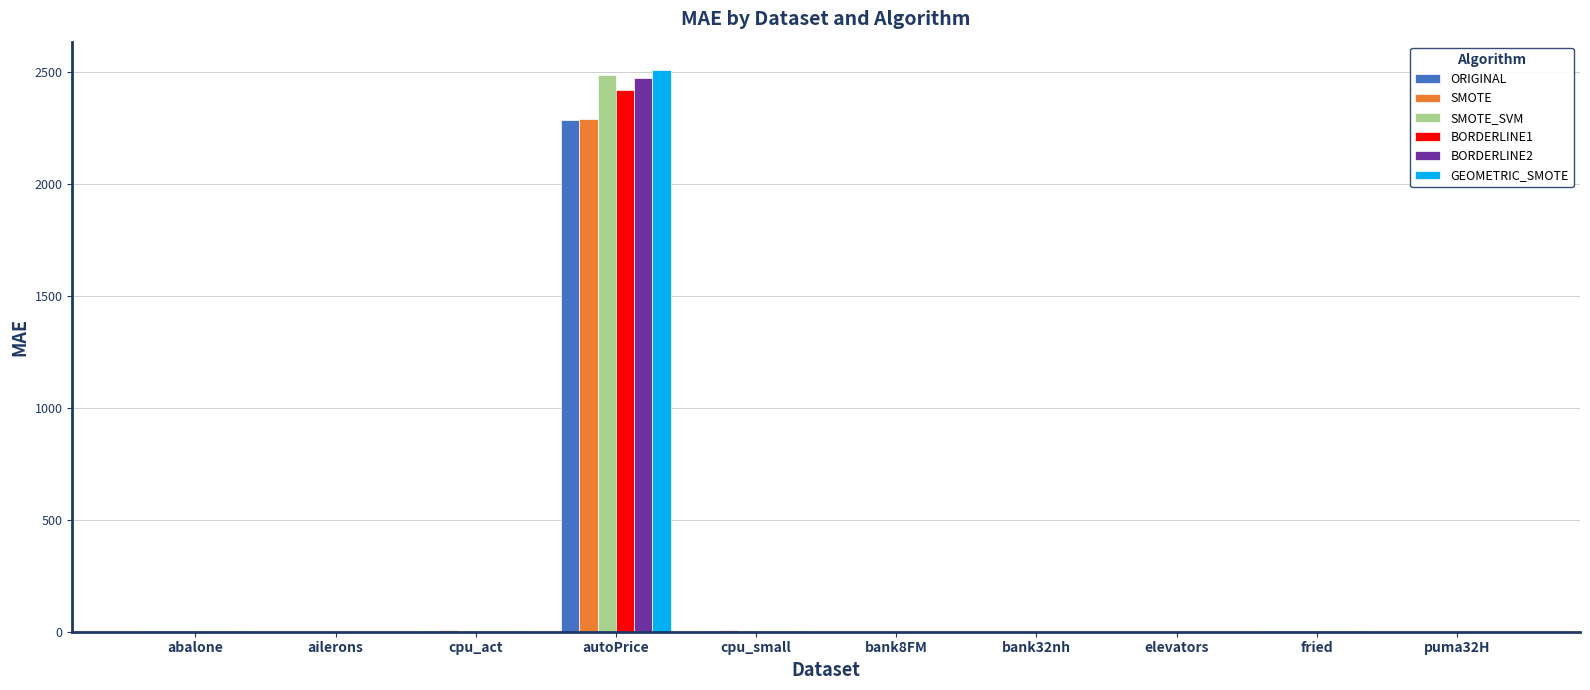

What is the total value across all series at abalone?

9.9